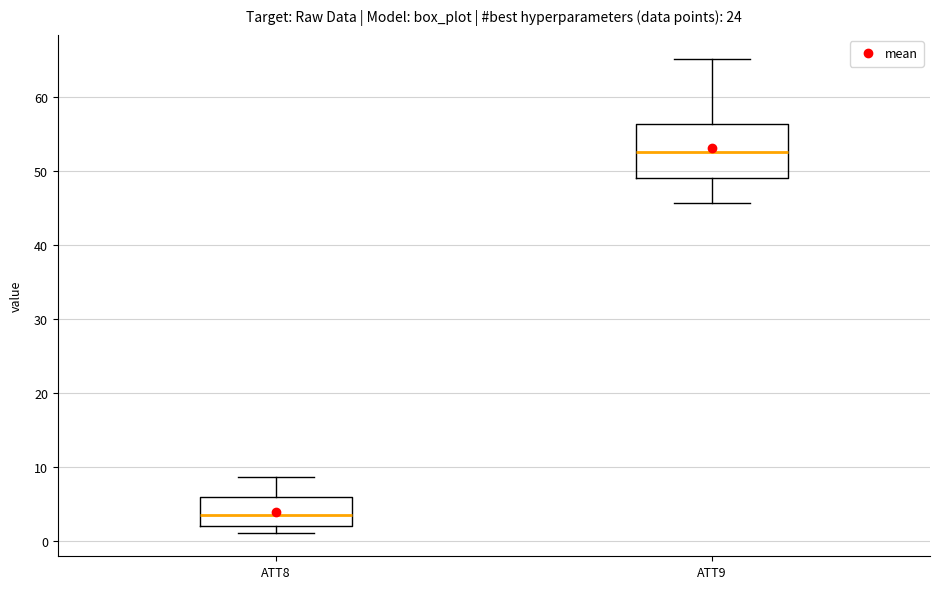

Comparing the boxes themselves (not the whiskers), which one is the tallest?

ATT9